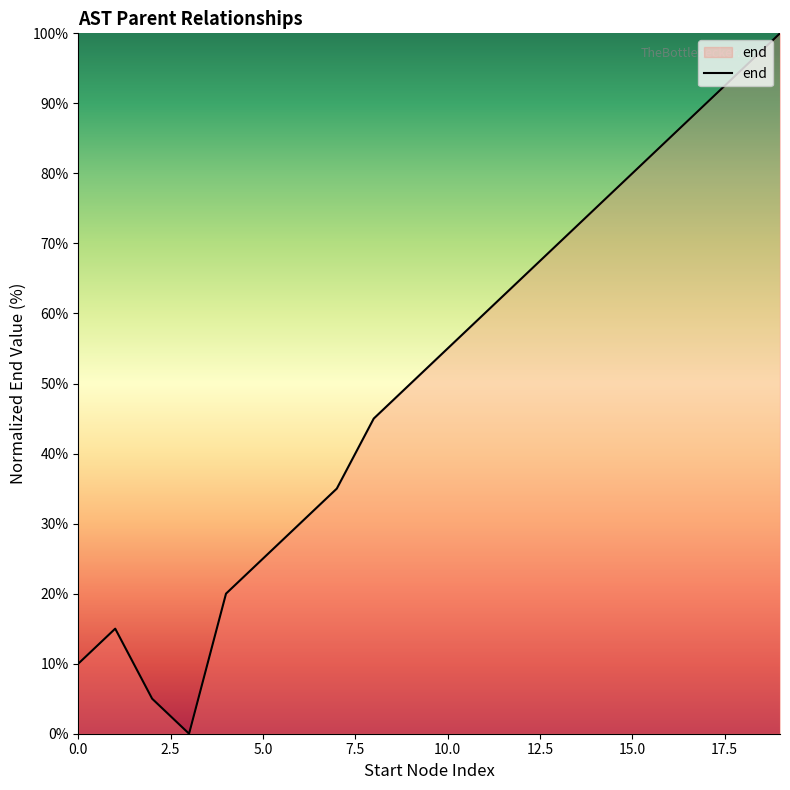

What is the difference between the maximum and minimum values?

100.0